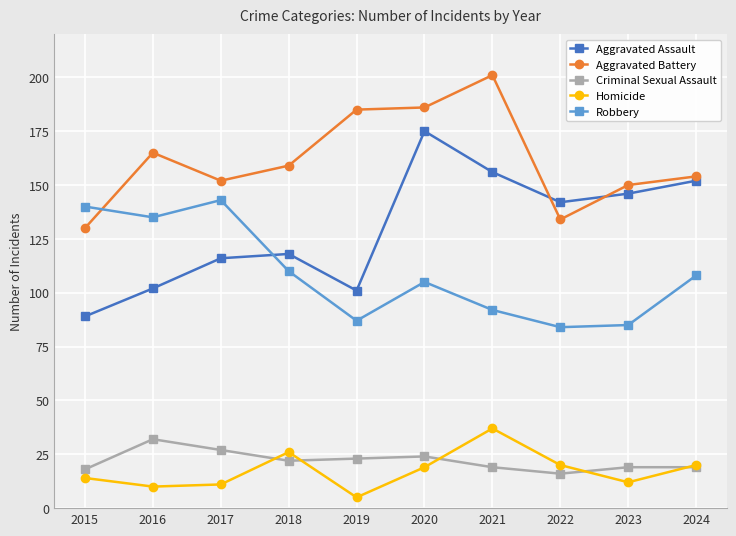

What is the sum of all Aggravated Assault values?

1297